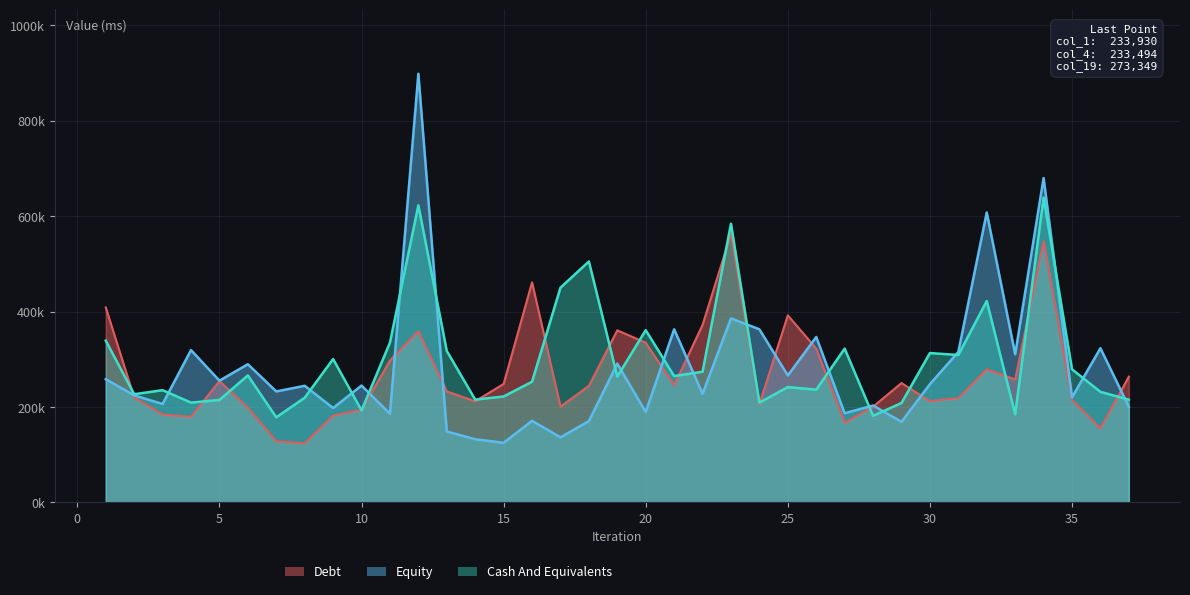

What is the average value of the col_4 series?

272627